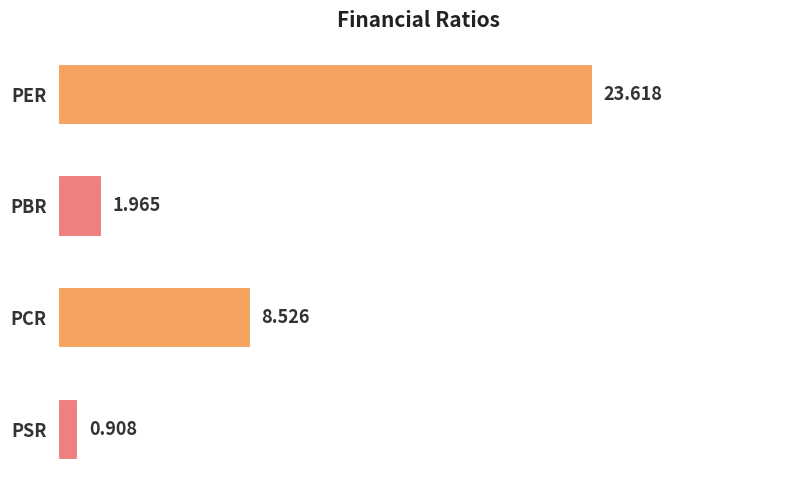

What is the label of the 4th bar from the bottom?

PER